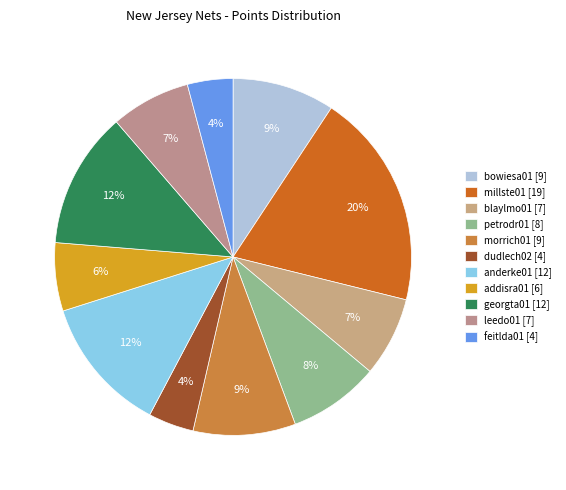

Between leedo01 and petrodr01, which is larger?

petrodr01